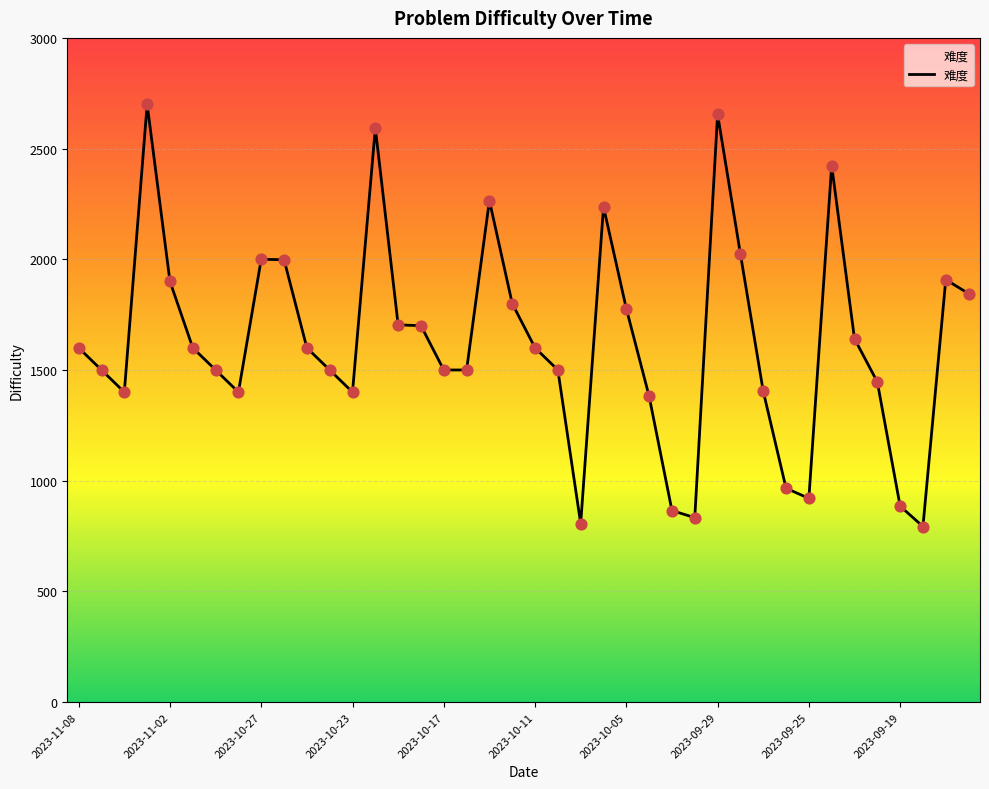

Which has a higher value, 35 or 2023-10-17?

2023-10-17